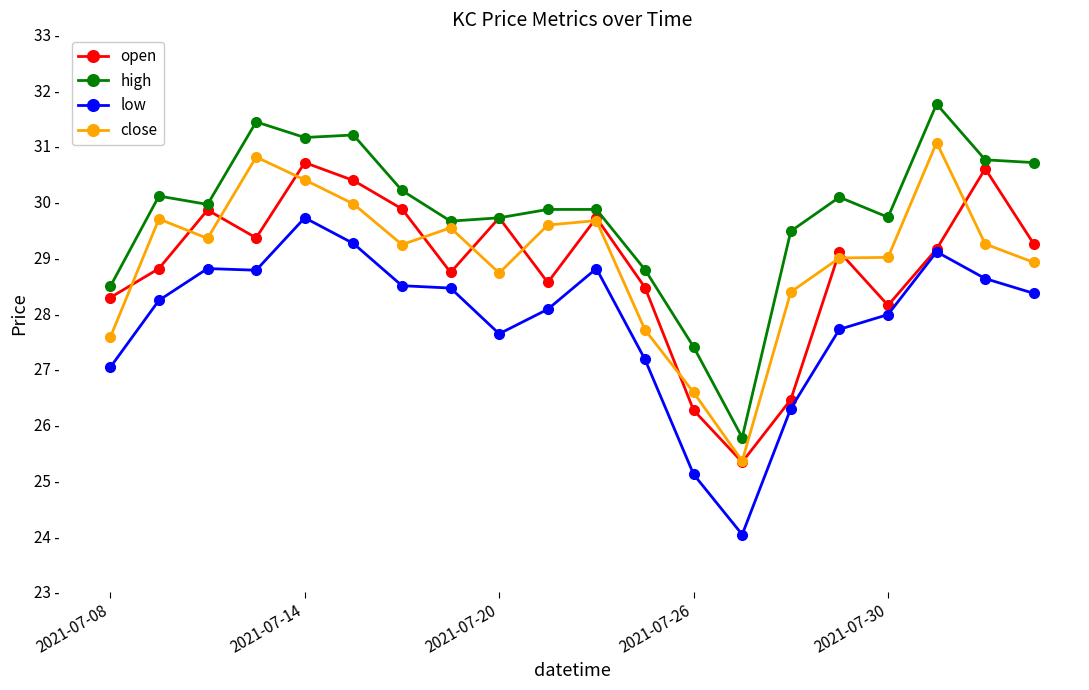

Reading right to left, list all the values displayed in this chart.

open: 29.2	30.6	29.1	28.1	29.1	26.4	25.3	26.3	28.5	29.7	28.6	29.7	28.7	29.9	30.4	30.7	29.4	29.9	28.8	28.3
high: 30.7	30.8	31.8	29.7	30.1	29.5	25.8	27.4	28.8	29.9	29.9	29.7	29.6	30.2	31.2	31.1	31.4	29.9	30.1	28.5
low: 28.4	28.6	29.1	28.0	27.7	26.3	24.0	25.1	27.2	28.8	28.1	27.6	28.4	28.5	29.2	29.7	28.8	28.8	28.2	27.0
close: 28.9	29.2	31.1	29.0	29.0	28.4	25.4	26.6	27.7	29.7	29.6	28.7	29.5	29.2	30.0	30.4	30.8	29.3	29.7	27.6